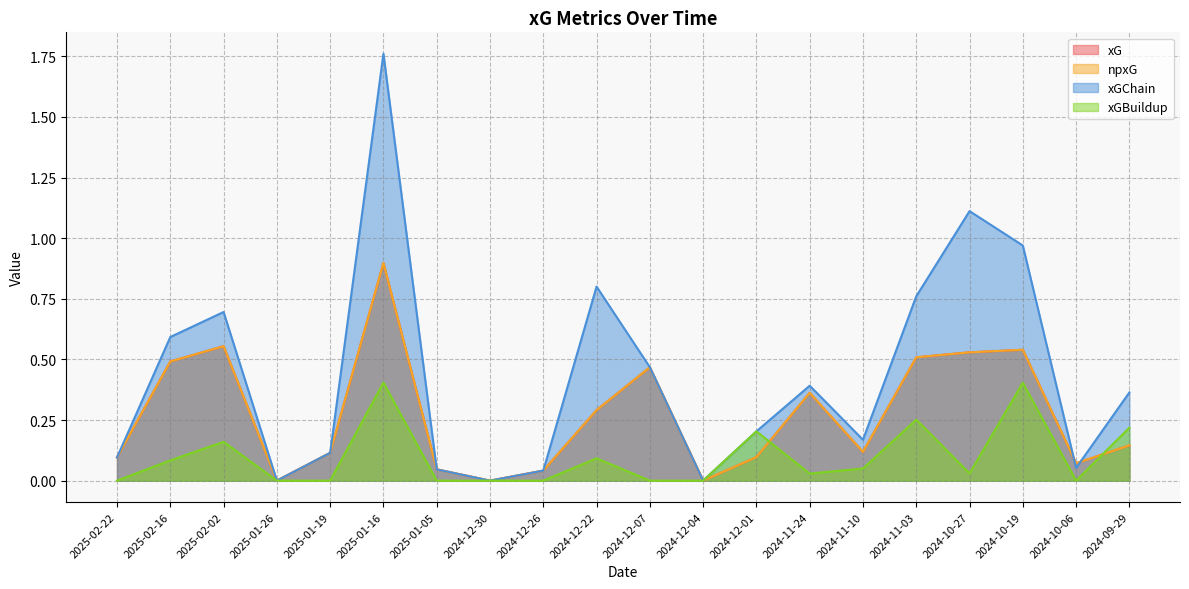

What is the sum of the xG values at 2024-11-03 and 2024-12-07?

1.0